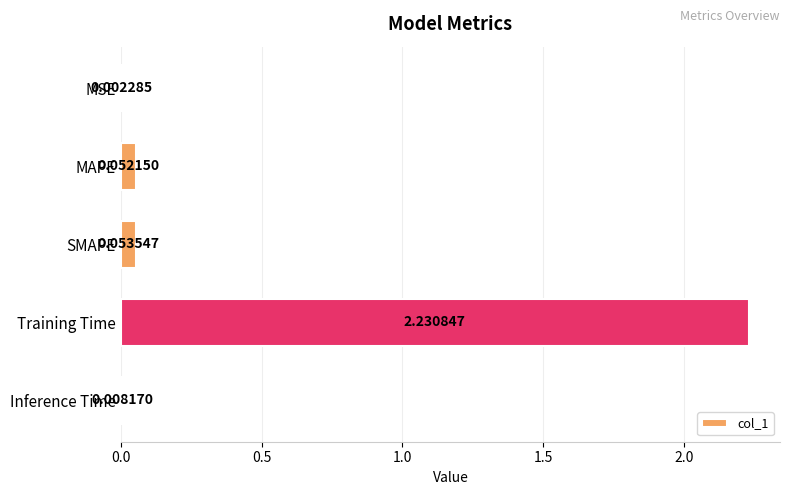

Where is the data nearest to the value 1?

SMAPE